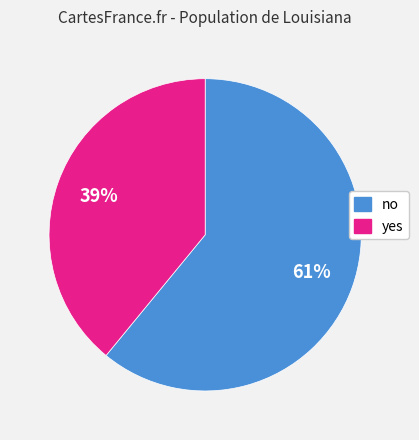

Combined, do no and yes account for over 50%?

Yes